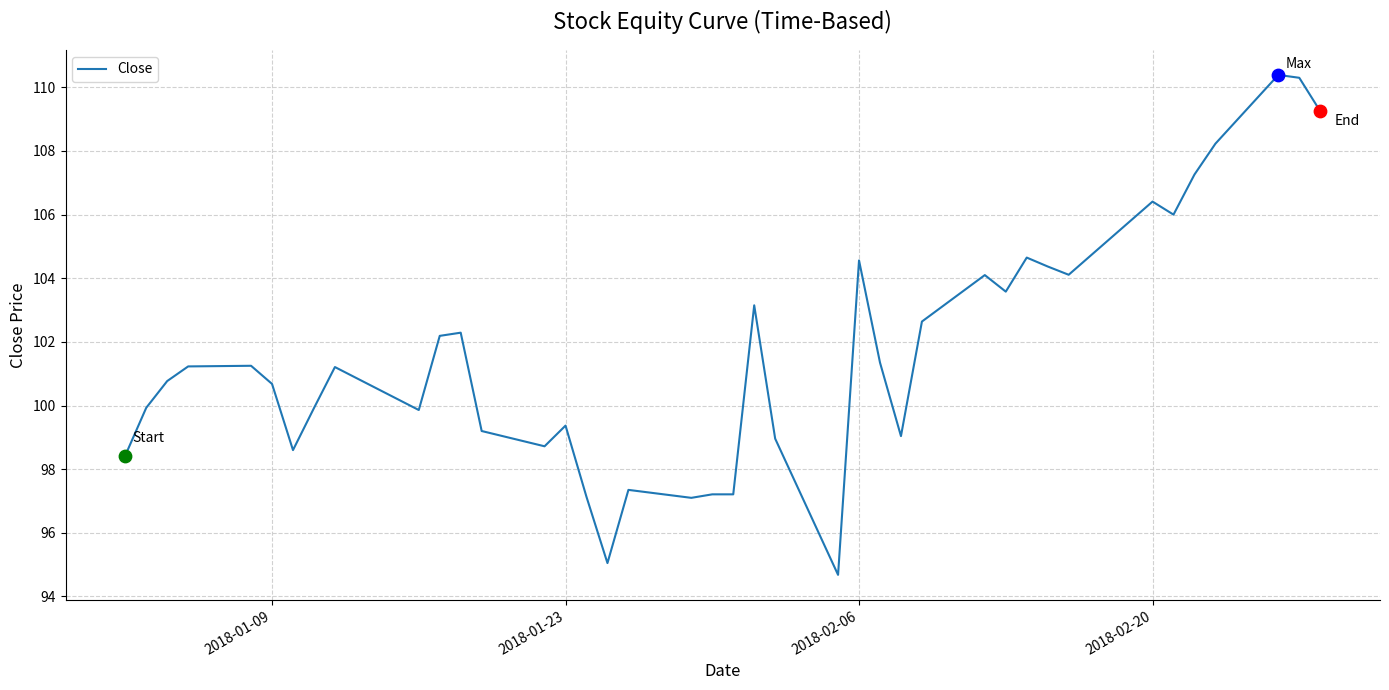

What is the greatest value displayed?

110.4